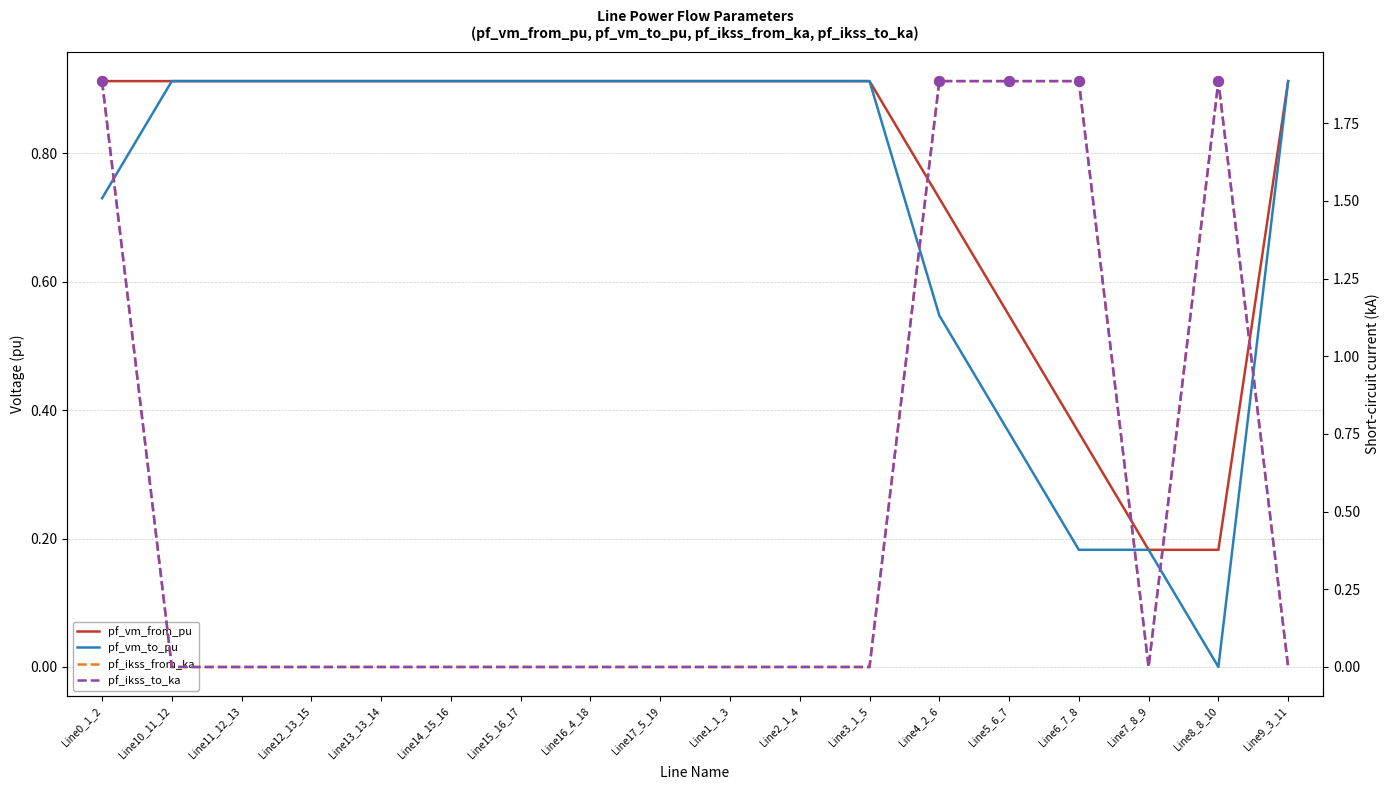

Which series has the widest spread of Y values?

pf_ikss_from_ka